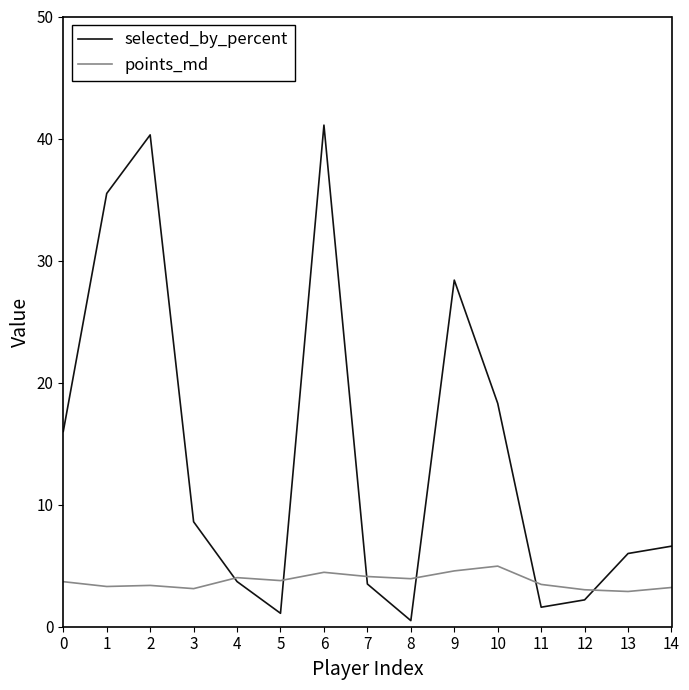

What is the difference between the maximum and minimum values in the points_md series?

2.1